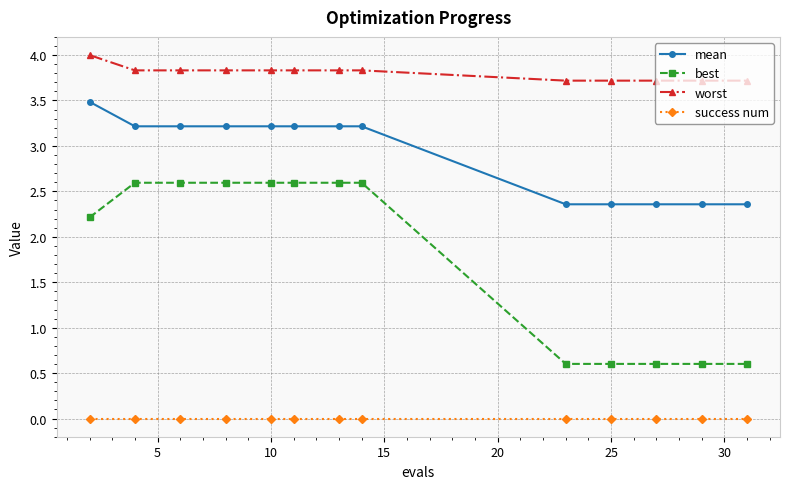

True or false: best and worst cross at least once.

False